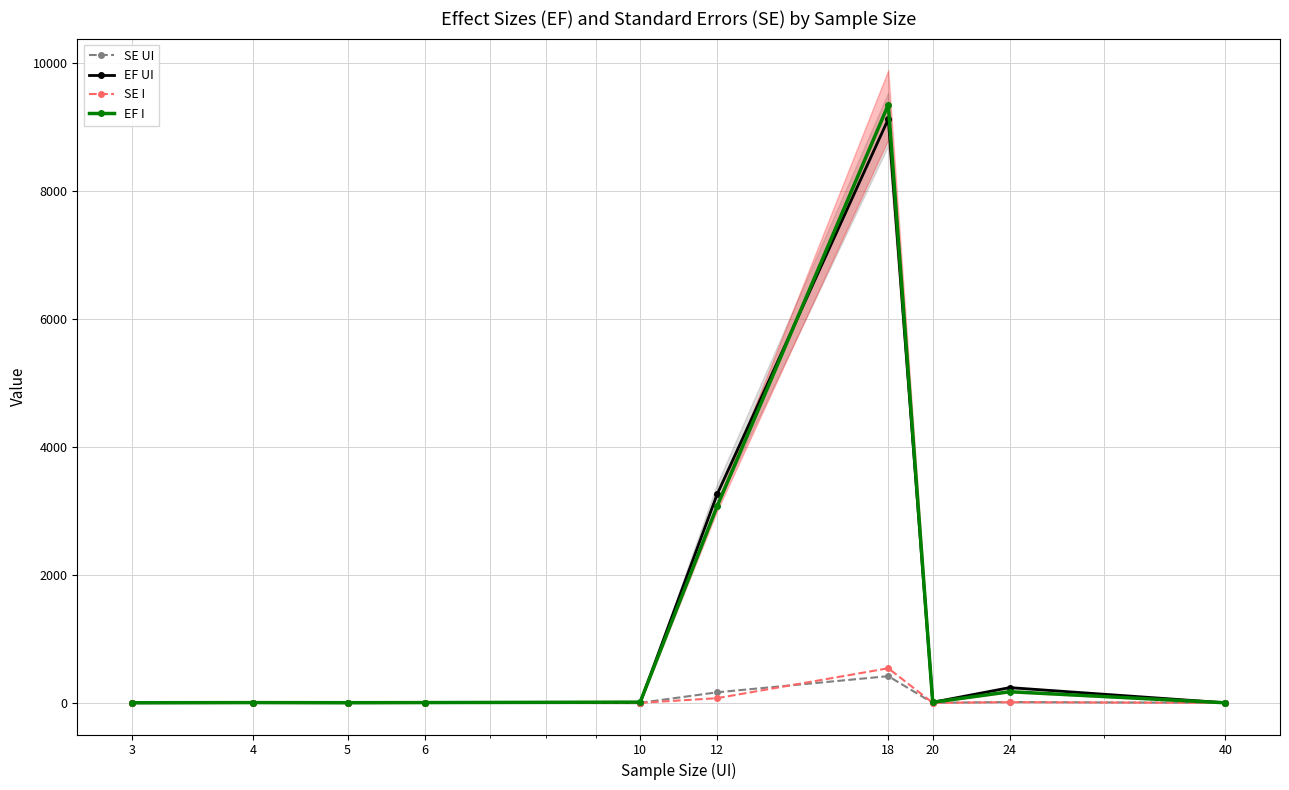

In EF UI, how many points are higher than both neighbors (excluding endpoints)?

4